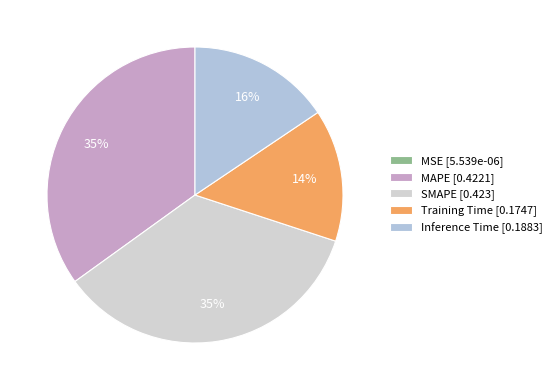

To the nearest percent, what is the difference between the largest and smallest slice percentages?

35%